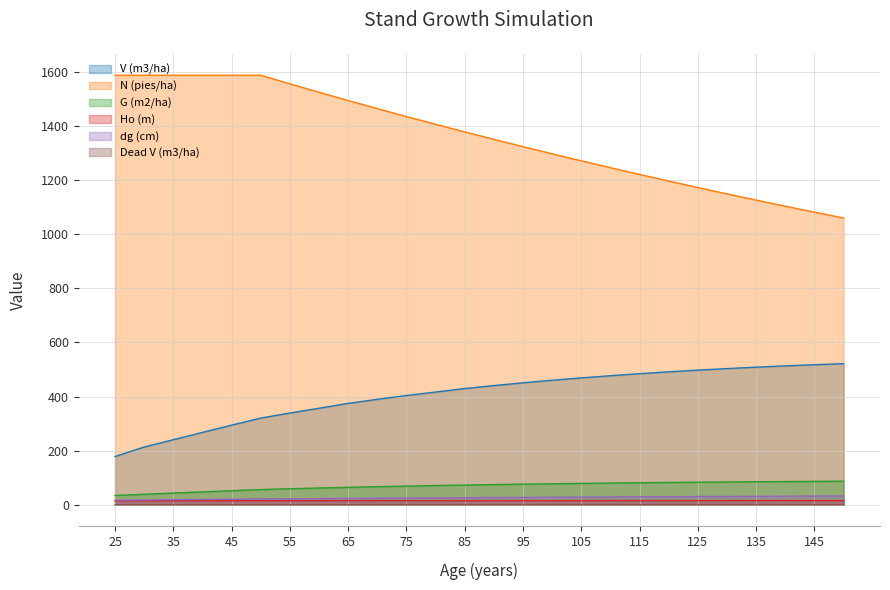

What is the sum of the Dead V (m3/ha) values at 135 and 45?

0.3